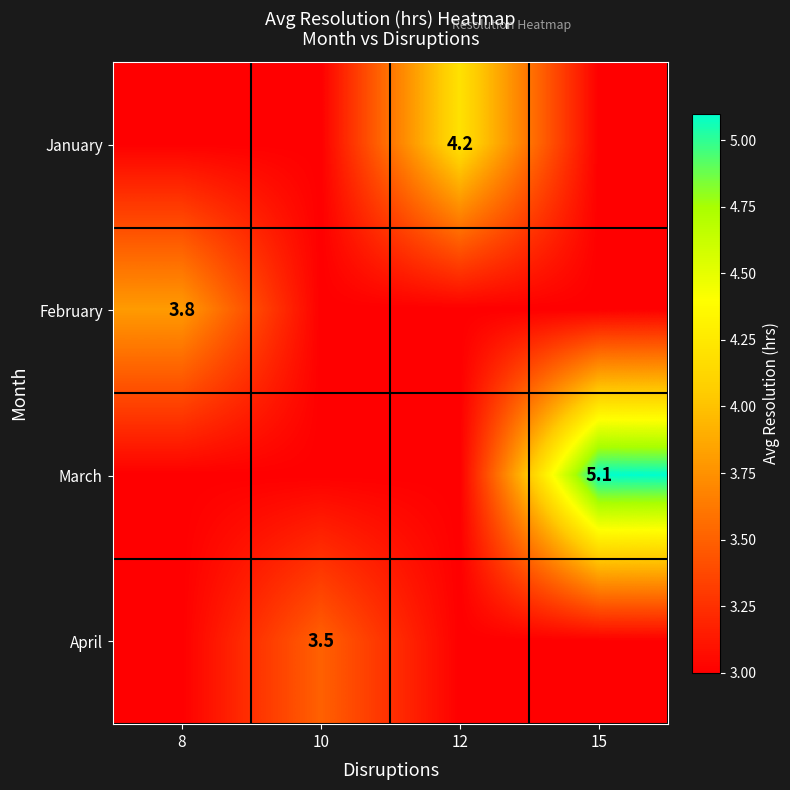

Rank the series by their maximum value, from lowest to highest.

April, February, January, March